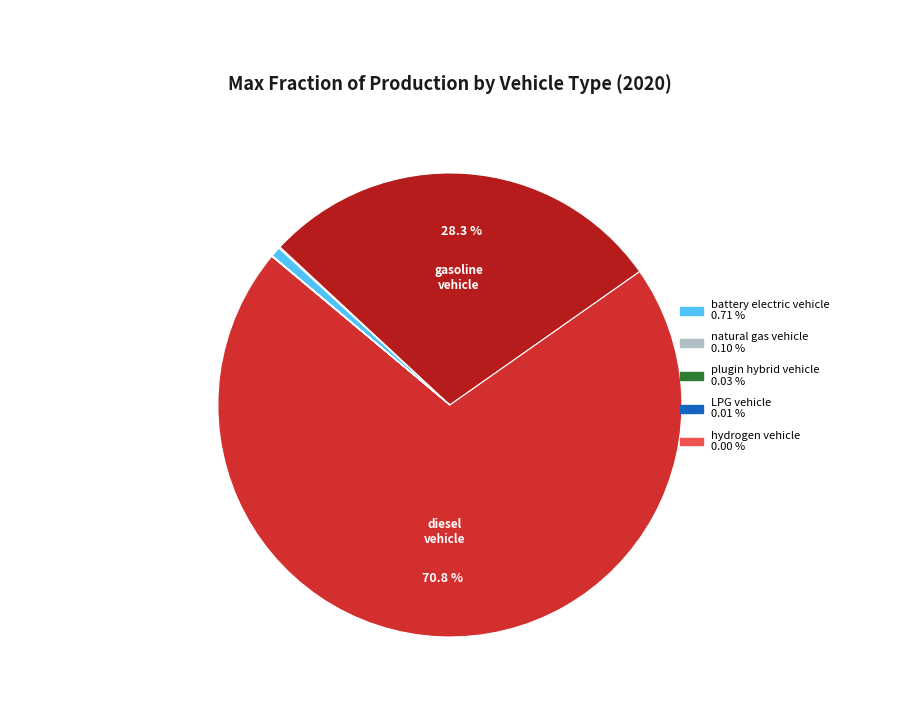

To the nearest percent, what is the difference between the largest and smallest slice percentages?

71%